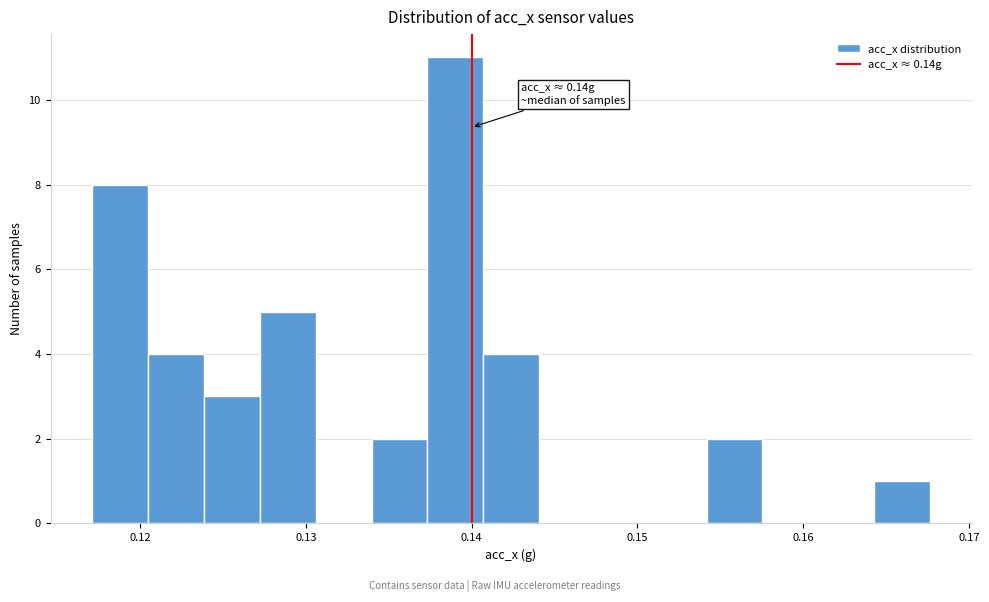

Read against the x-axis, roughly where is the centre of the tallest bar?

0.139